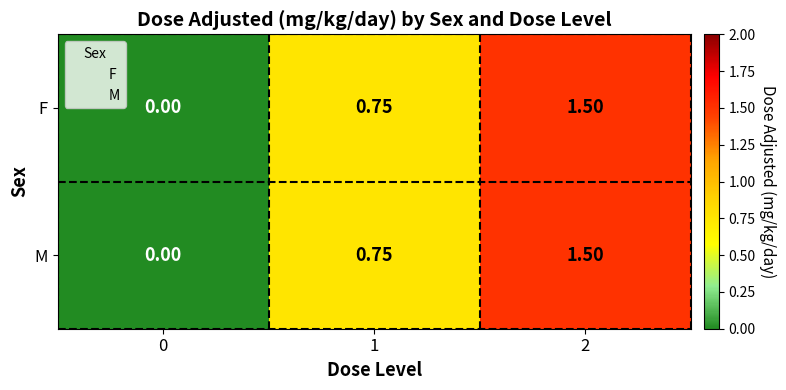

Reading left to right, extract all data points from this chart.

F: 0=0.0	1=0.8	2=1.5
M: 0=0.0	1=0.8	2=1.5